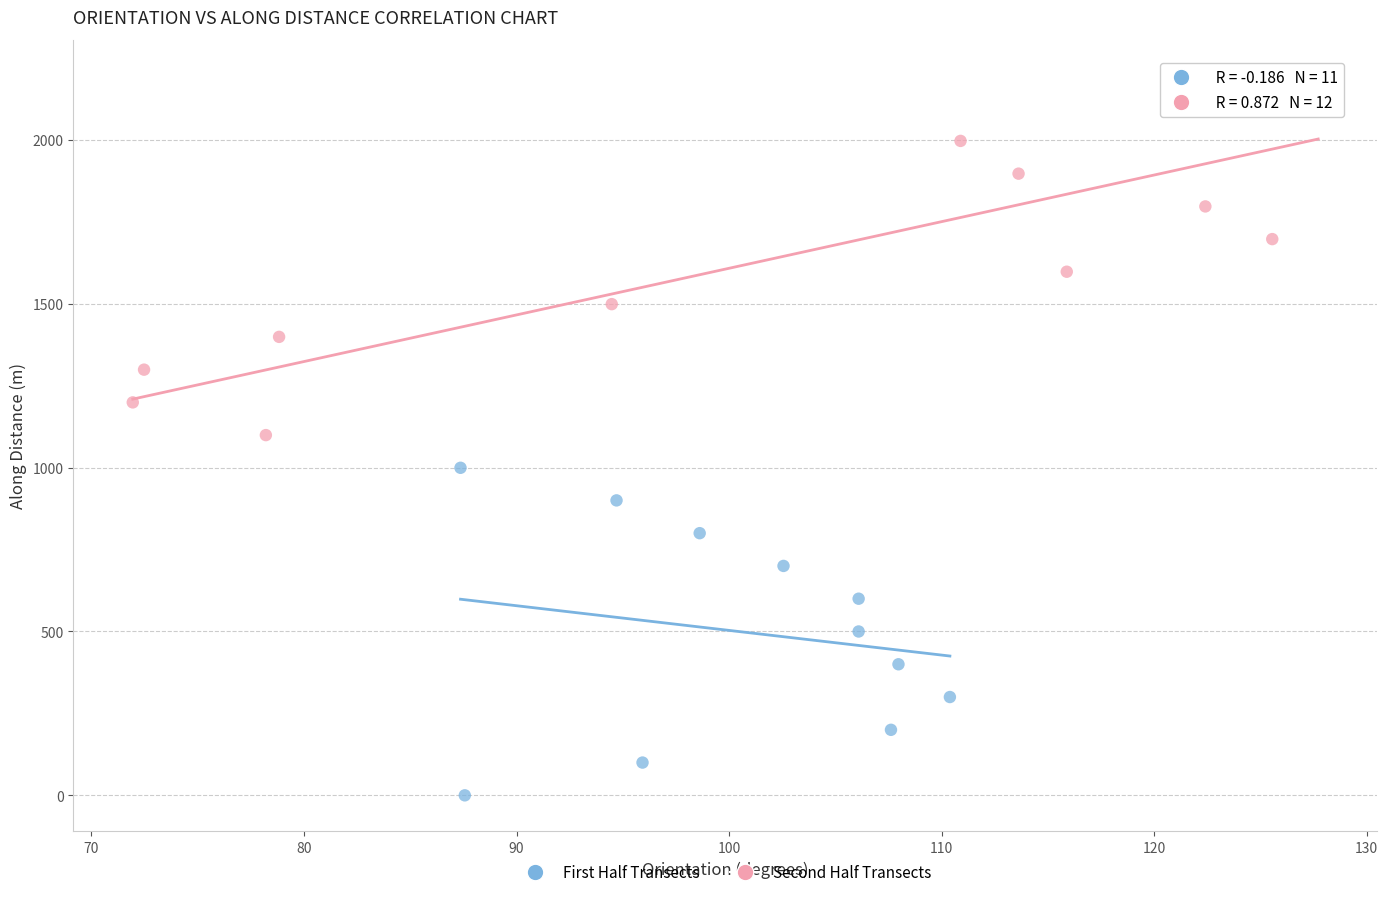

Which series reaches the maximum Y coordinate?

Second Half Transects